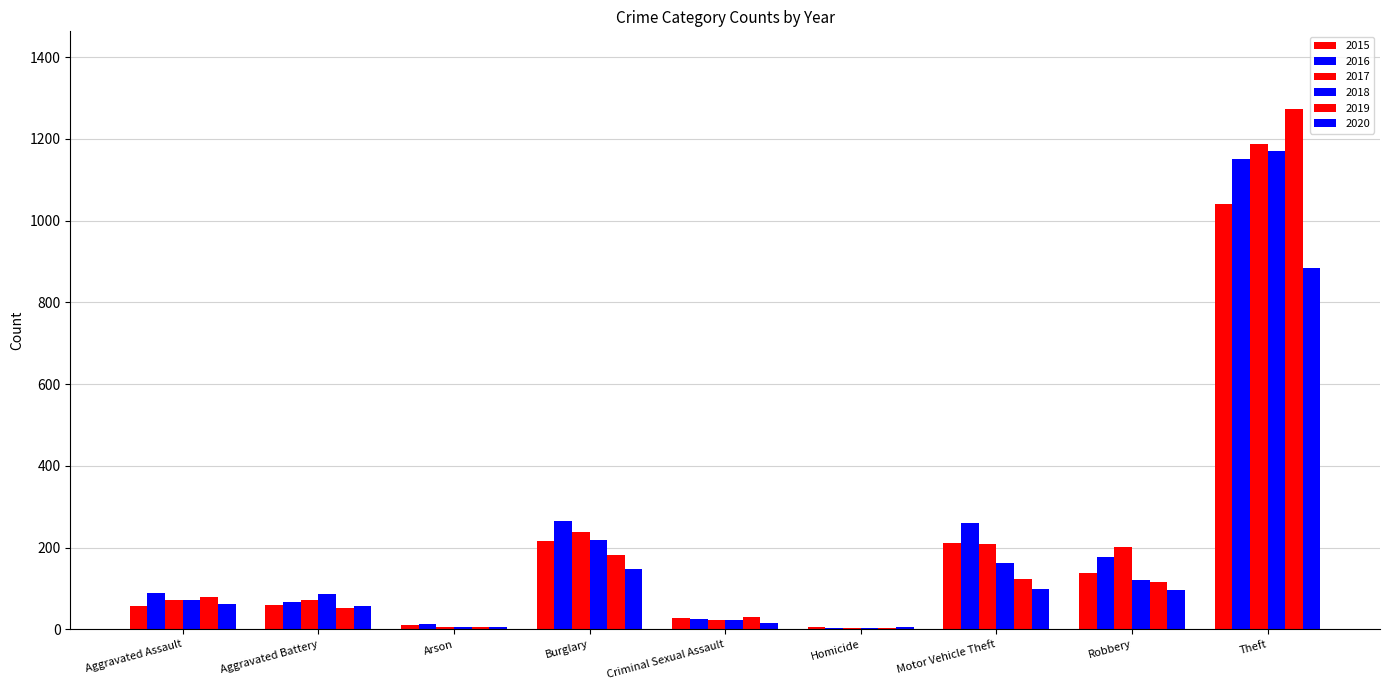

Rank the series by their maximum value, from highest to lowest.

2019, 2017, 2018, 2016, 2015, 2020